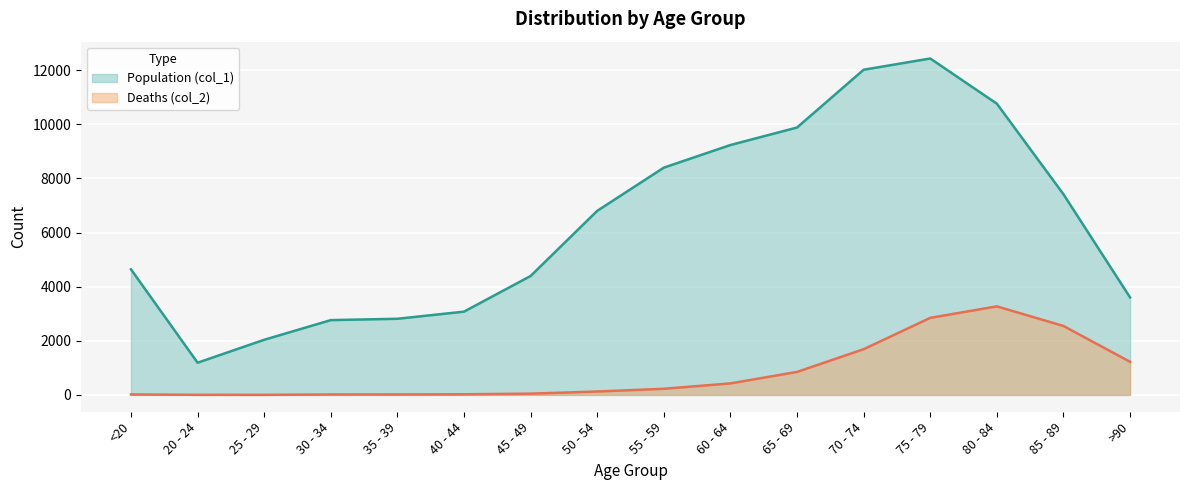

Reading right to left, list all the values displayed in this chart.

Population (col_1): >90=3604	85 - 89=7417	80 - 84=10764	75 - 79=12434	70 - 74=12018	65 - 69=9883	60 - 64=9236	55 - 59=8400	50 - 54=6803	45 - 49=4396	40 - 44=3078	35 - 39=2814	30 - 34=2765	25 - 29=2038	20 - 24=1191	<20=4641
Deaths (col_2): >90=1224	85 - 89=2548	80 - 84=3273	75 - 79=2848	70 - 74=1690	65 - 69=850	60 - 64=426	55 - 59=227	50 - 54=126	45 - 49=47	40 - 44=24	35 - 39=18	30 - 34=17	25 - 29=3	20 - 24=4	<20=18